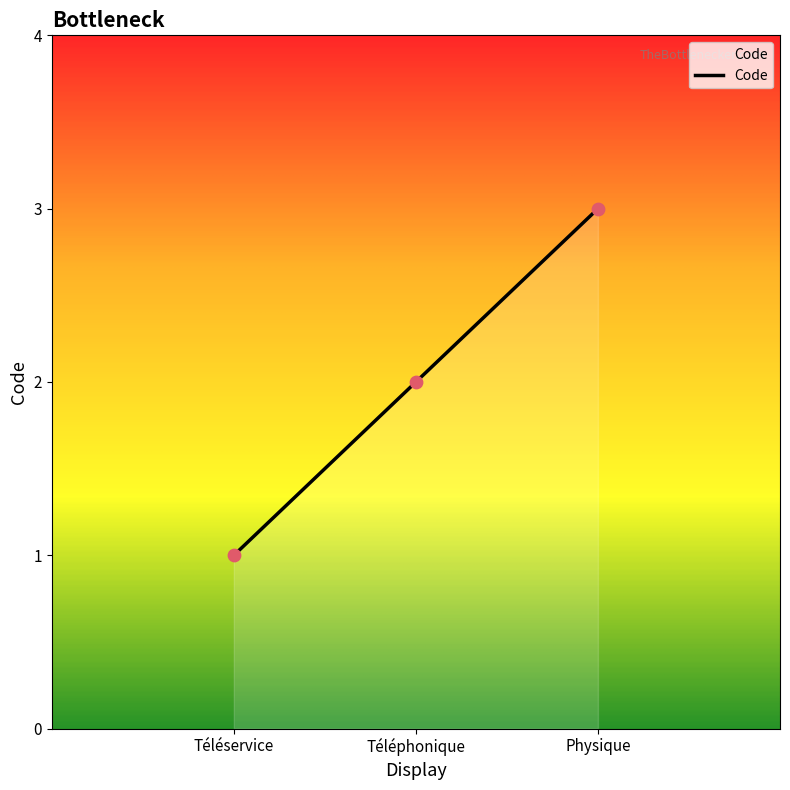

What is the change in value from Téléservice to Physique?

+2